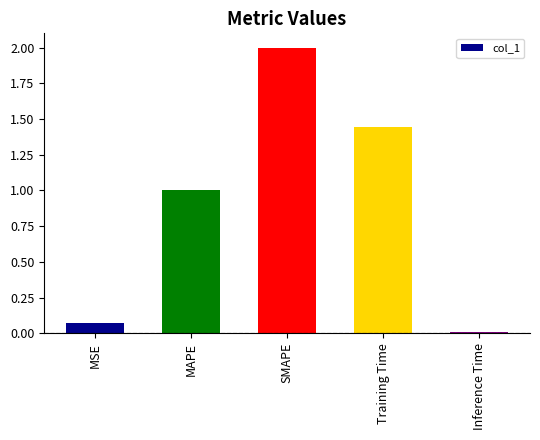

What is the label of the 1st bar from the left?

MSE